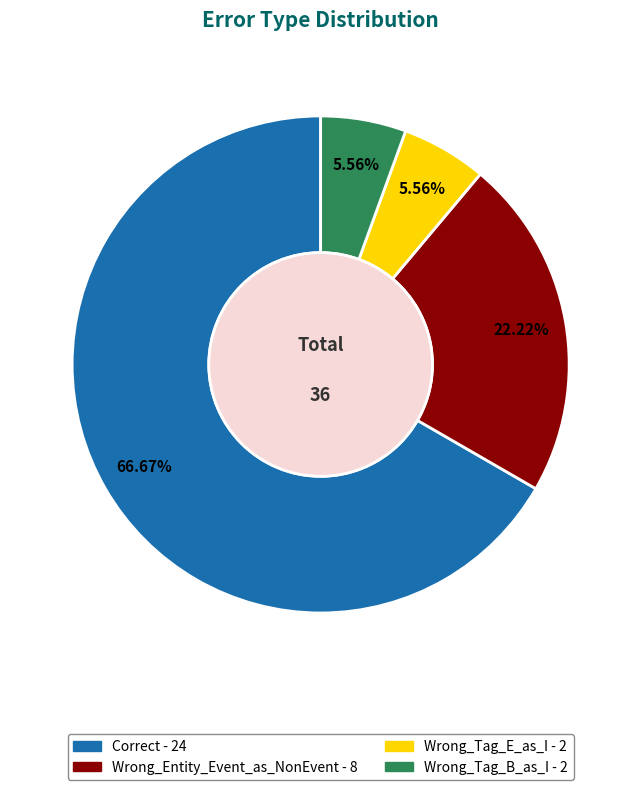

To the nearest percent, what is the combined percentage of Wrong_Tag_B_as_I and Correct?

72%